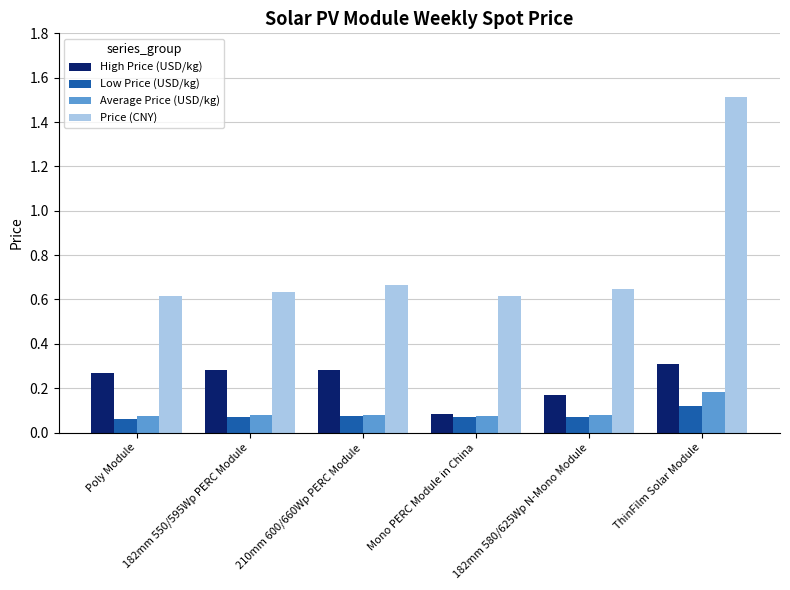

Which series changed the most between 182mm 550/595Wp PERC Module and ThinFilm Solar Module?

Price (CNY)